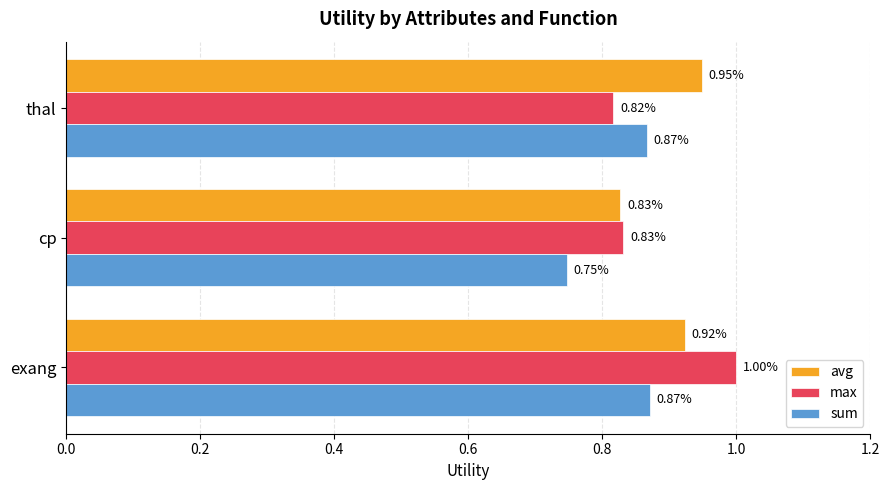

Which series has the largest total across all categories?

avg